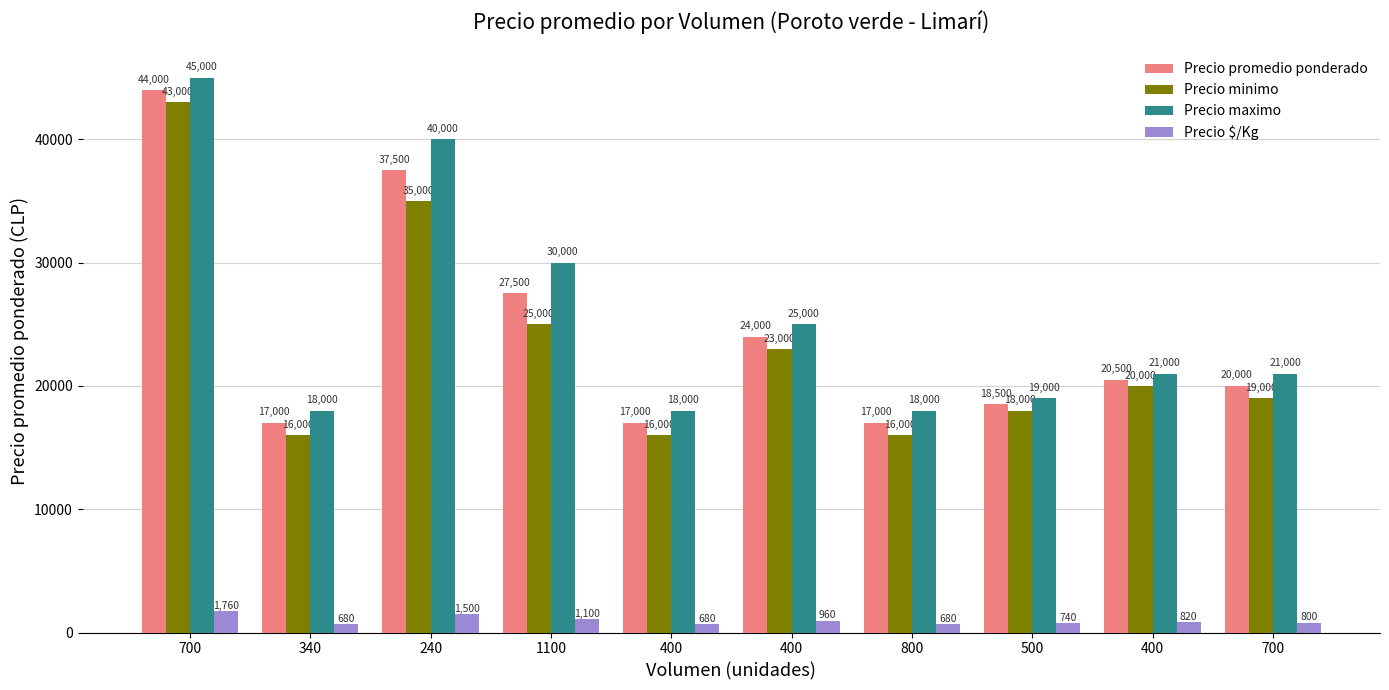

Does the chart contain any negative values?

No